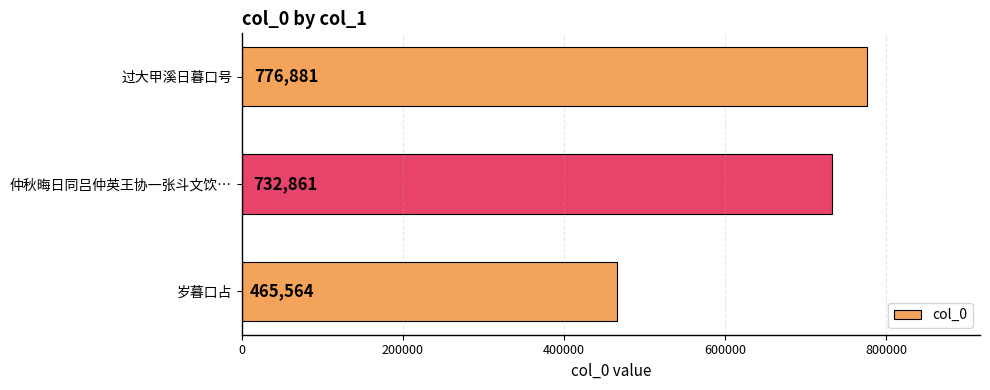

Reading top to bottom, list all the values displayed in this chart.

过大甲溪日暮口号=776881	仲秋晦日同吕仲英王协一张斗文饮…=732861	岁暮口占=465564